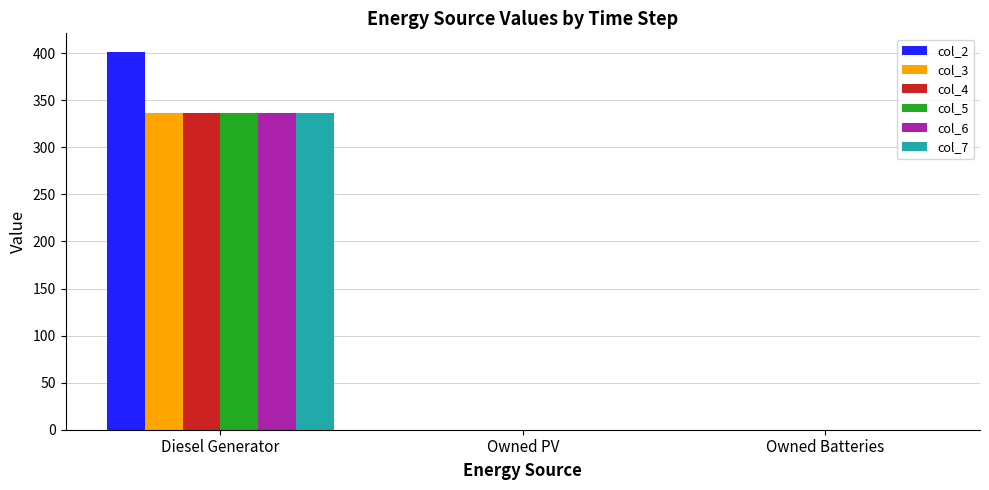

Which series has the largest total across all categories?

col_2